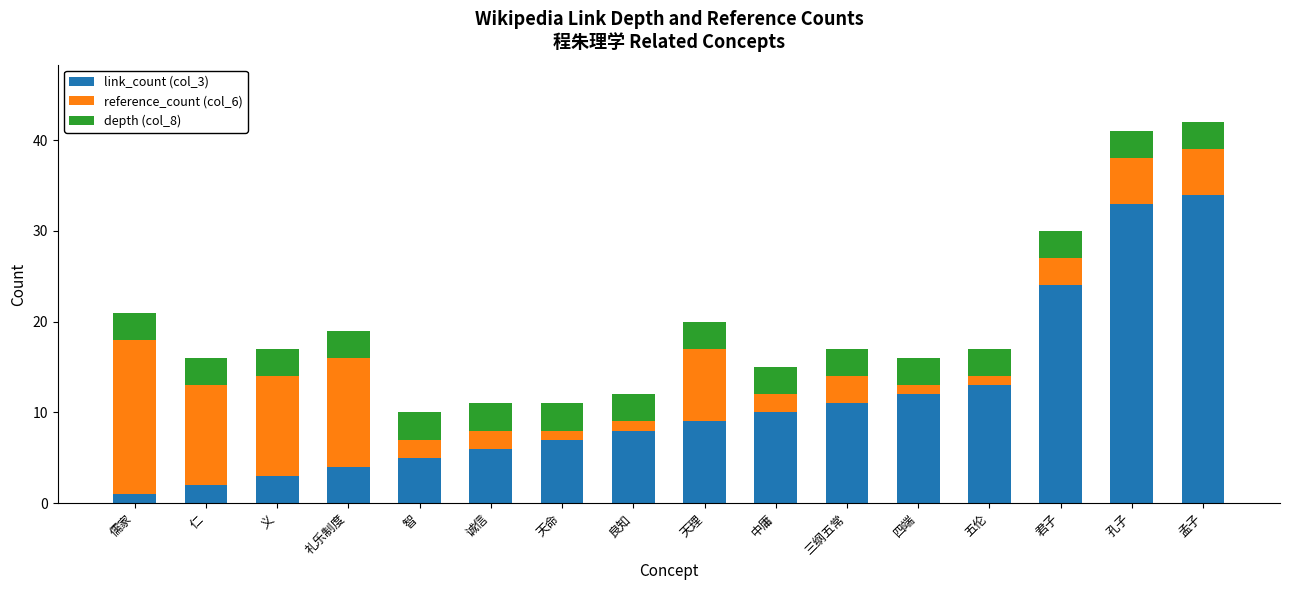

Rank the categories by link_count (col_3) value from lowest to highest.

儒家, 仁, 义, 礼乐制度, 智, 诚信, 天命, 良知, 天理, 中庸, 三纲五常, 四端, 五伦, 君子, 孔子, 孟子